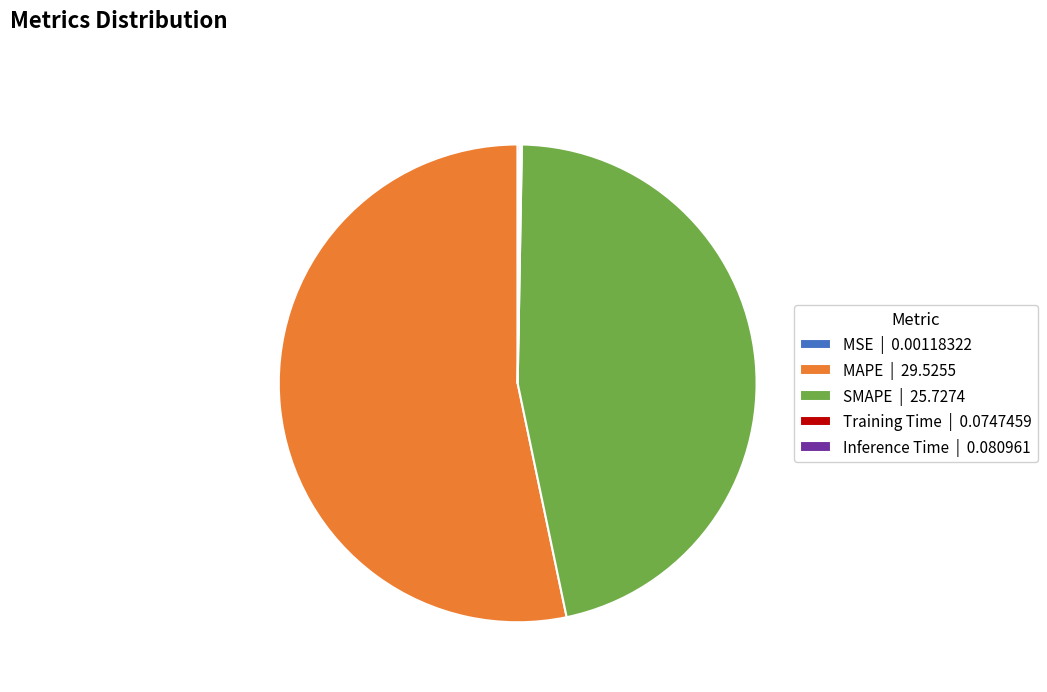

The SMAPE | 25.7274 slice represents 34% of the pie. True or false?

False